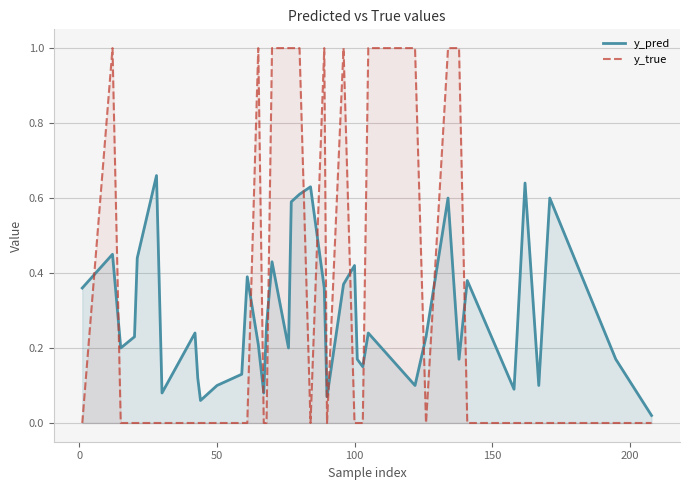

What is the difference between the maximum and minimum values in the y_true series?

1.0